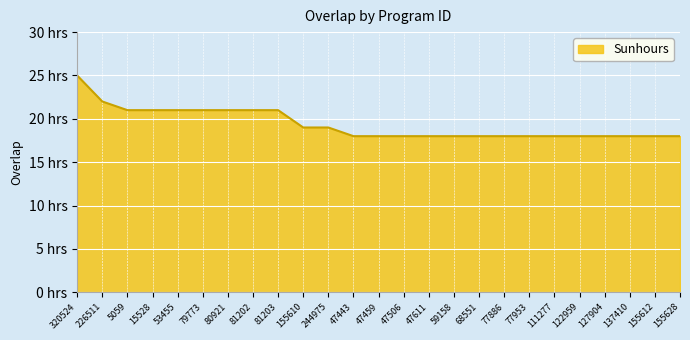

Is this an area chart (filled region under the line)?

Yes